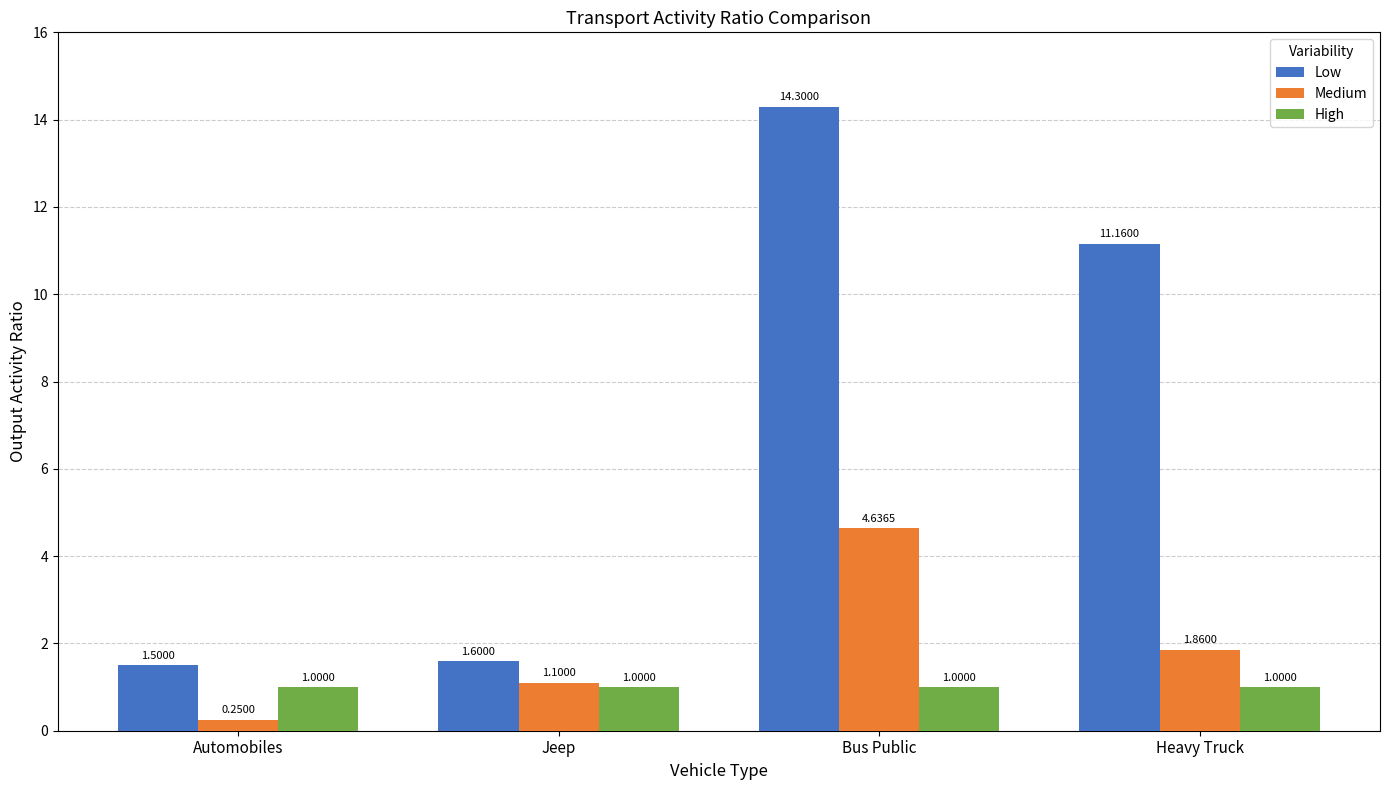

Count the number of categories in the chart.

4